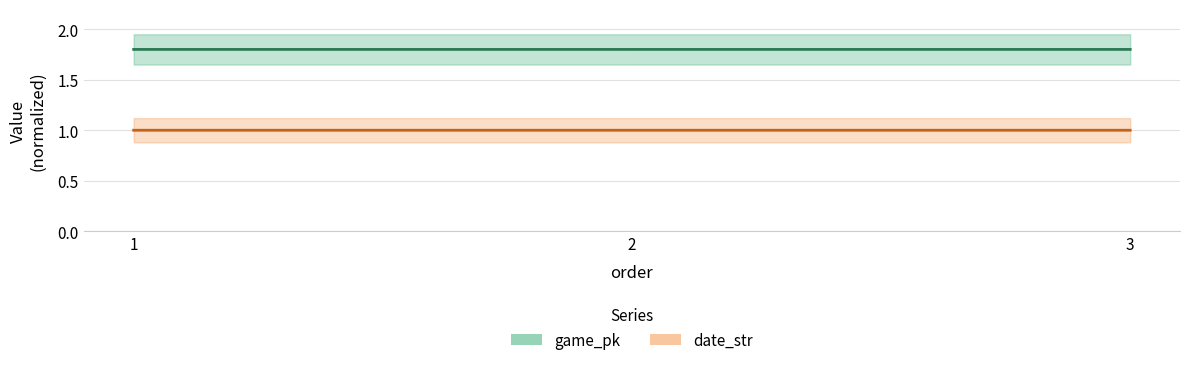

Which category has the lowest value across all series?

3